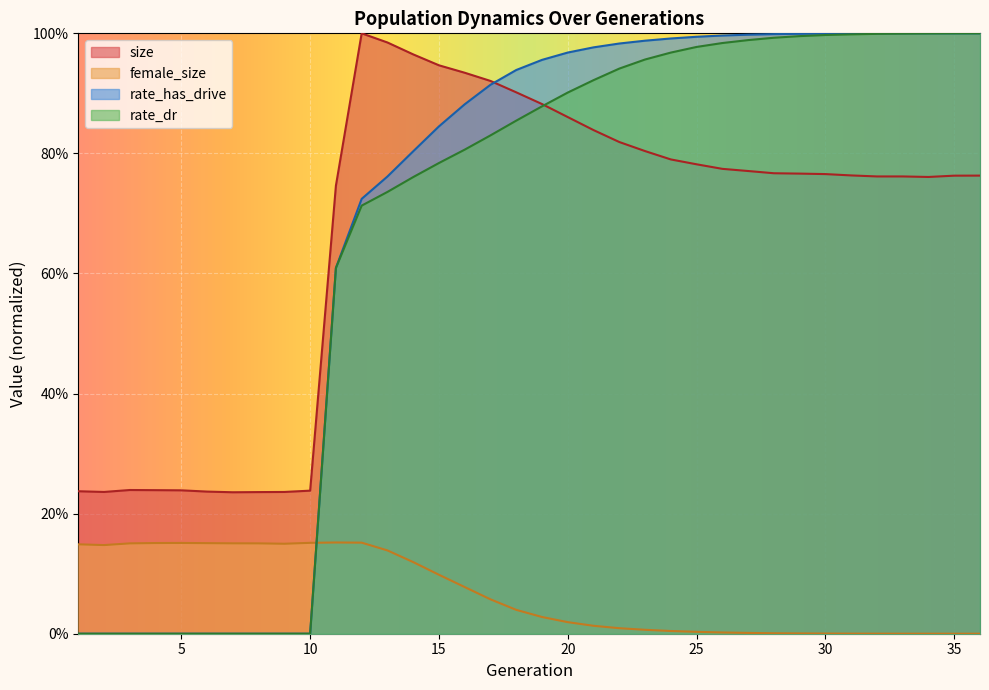

Where is the first local minimum for female_size?

2